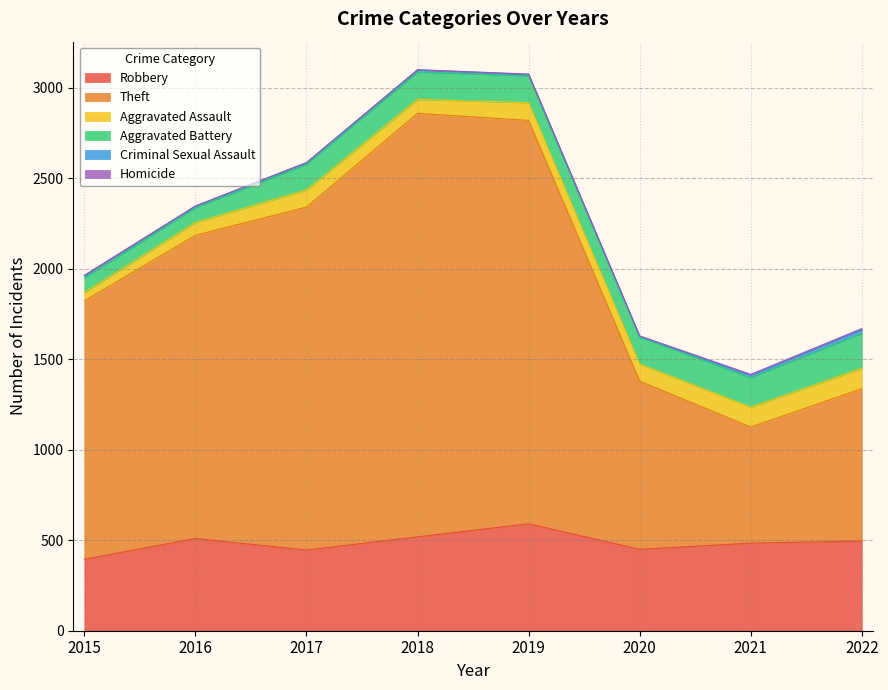

True or false: Homicide and Aggravated Assault cross at least once.

False